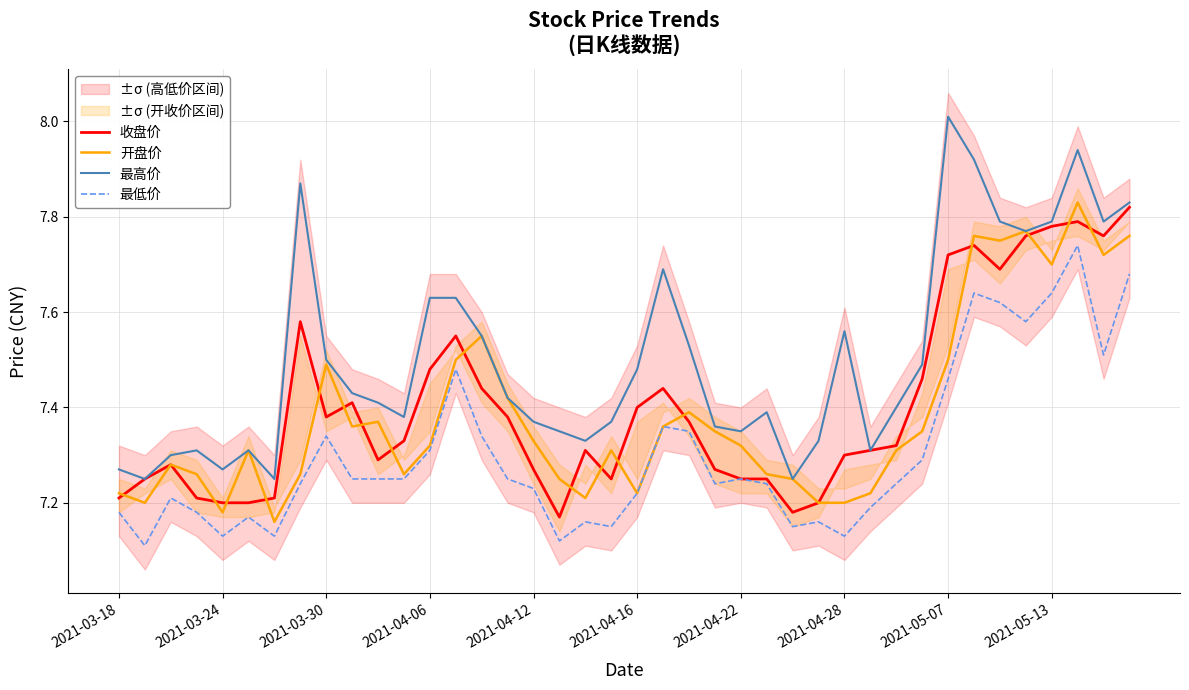

What is the highest value of the 最低价 series?

7.7